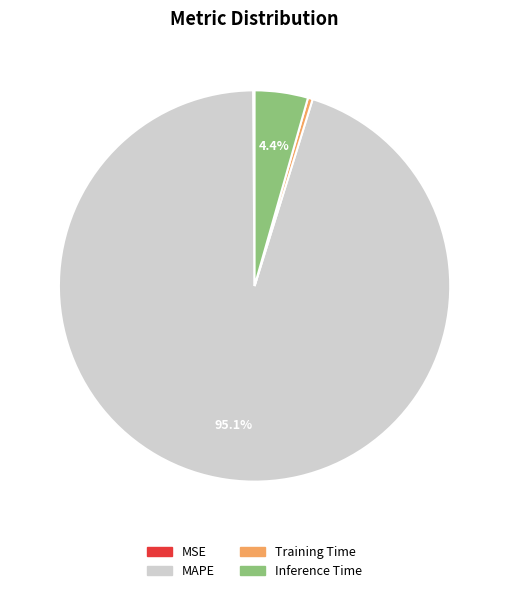

What is the largest slice in the pie chart?

MAPE